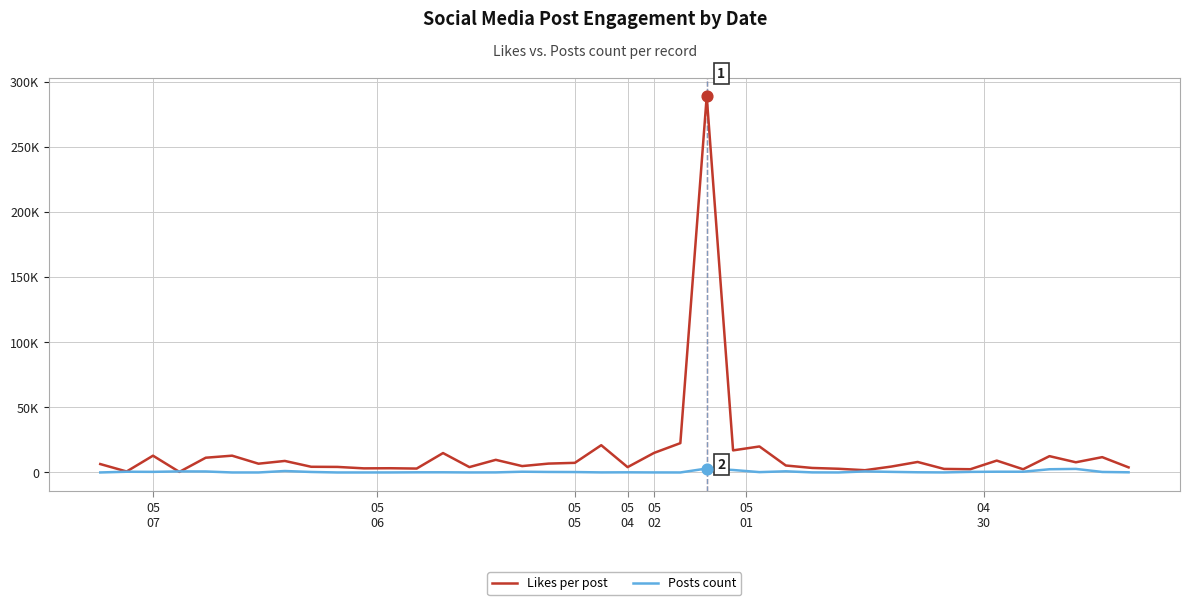

At how many categories does at least one series exceed 139180?

1